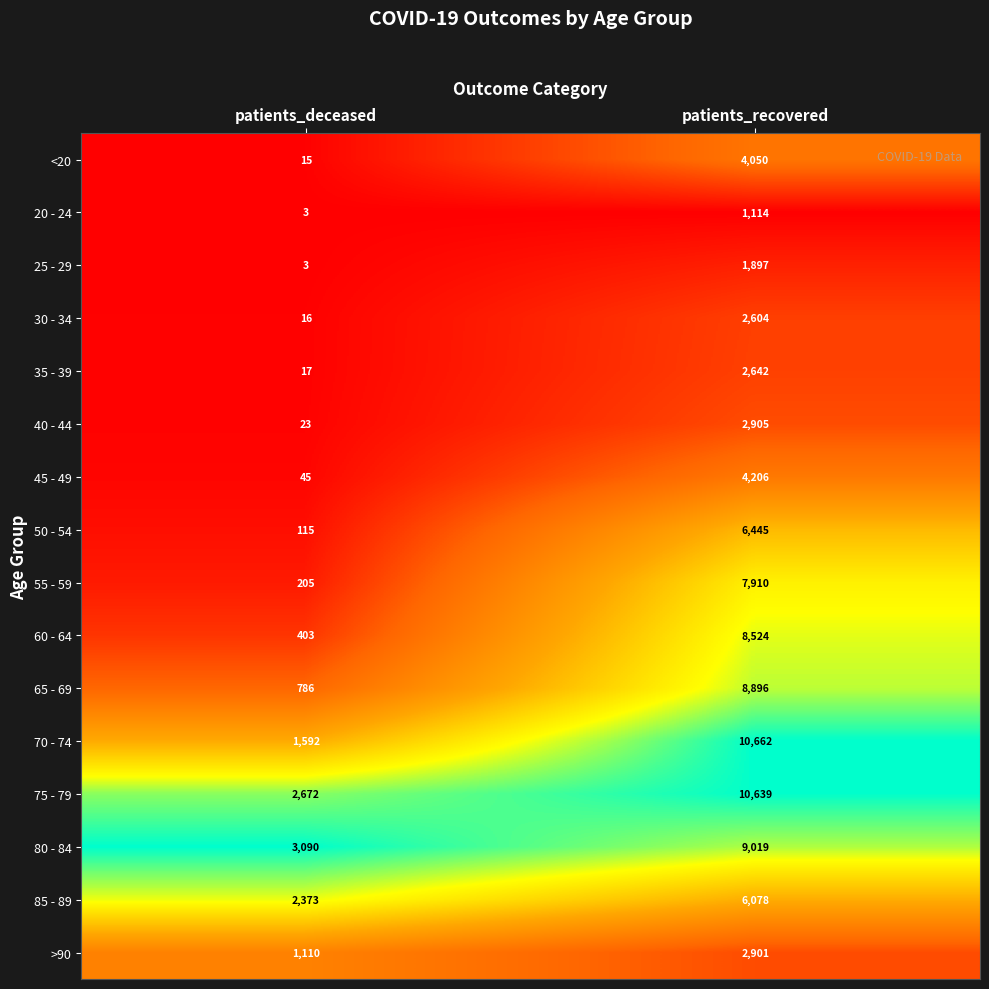

What is the maximum value for 25 - 29?

1897